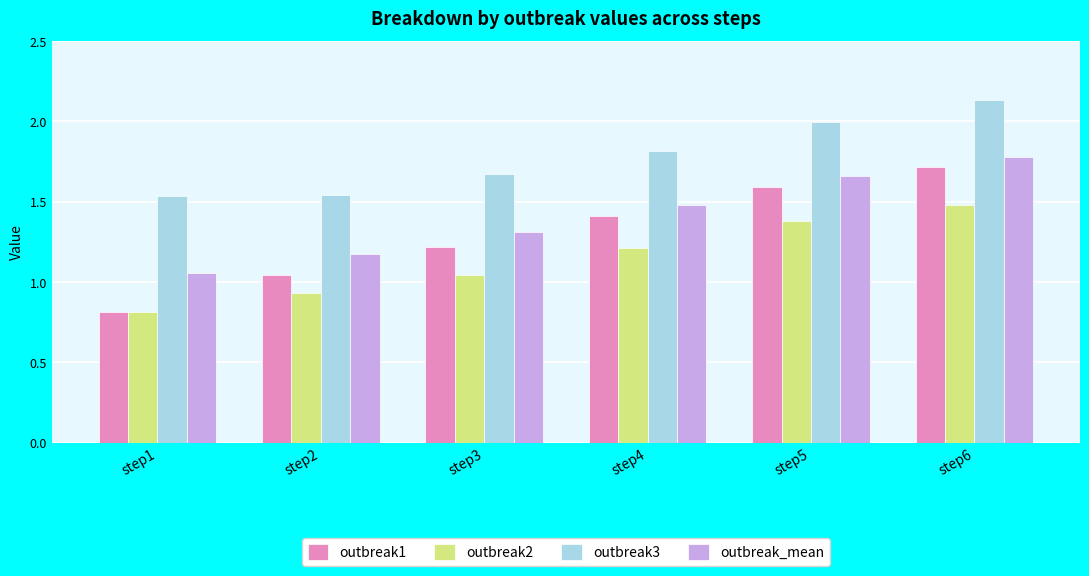

Which category has the lowest value in the outbreak_mean series?

step1